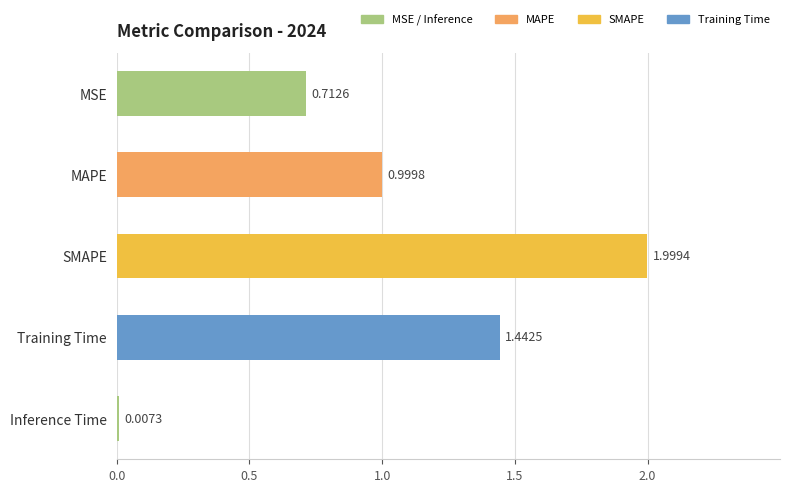

What is the greatest value displayed?

2.0